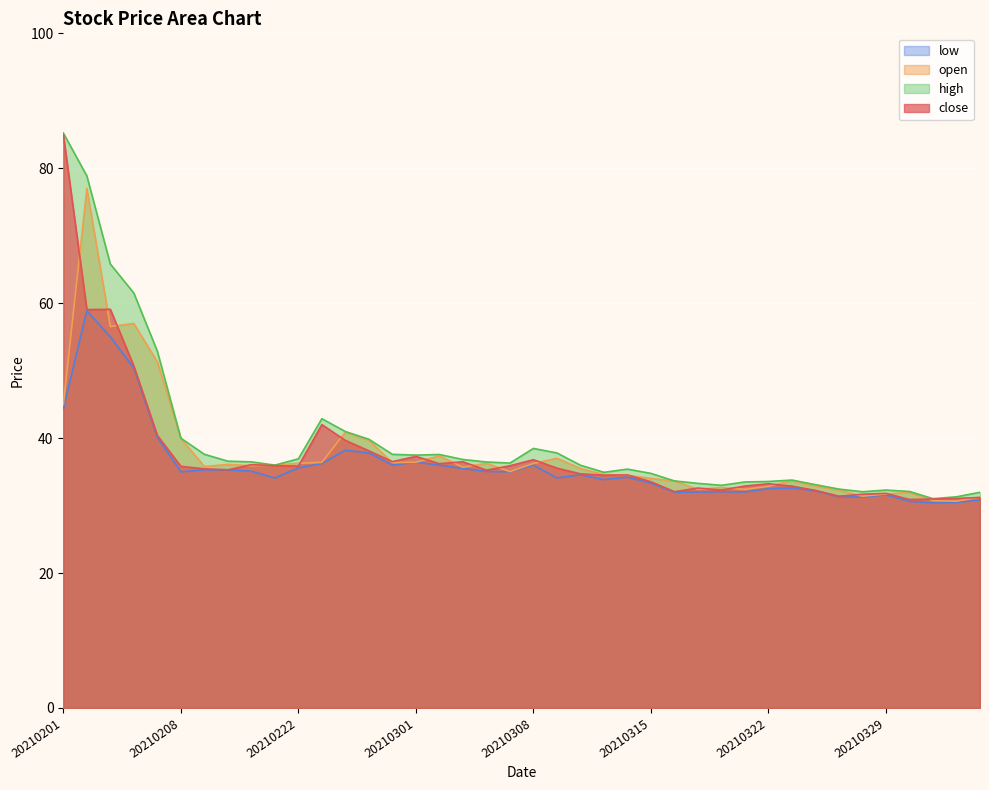

At which category is the sum across all series the highest?

20210202